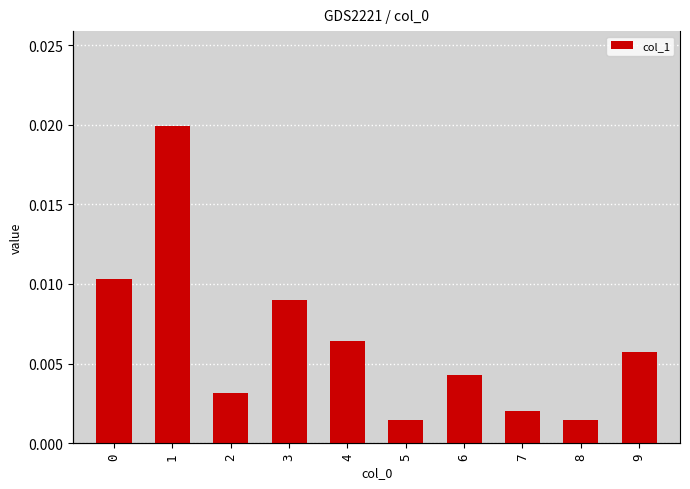

Is it true that the value at 0 is 0.0?

False